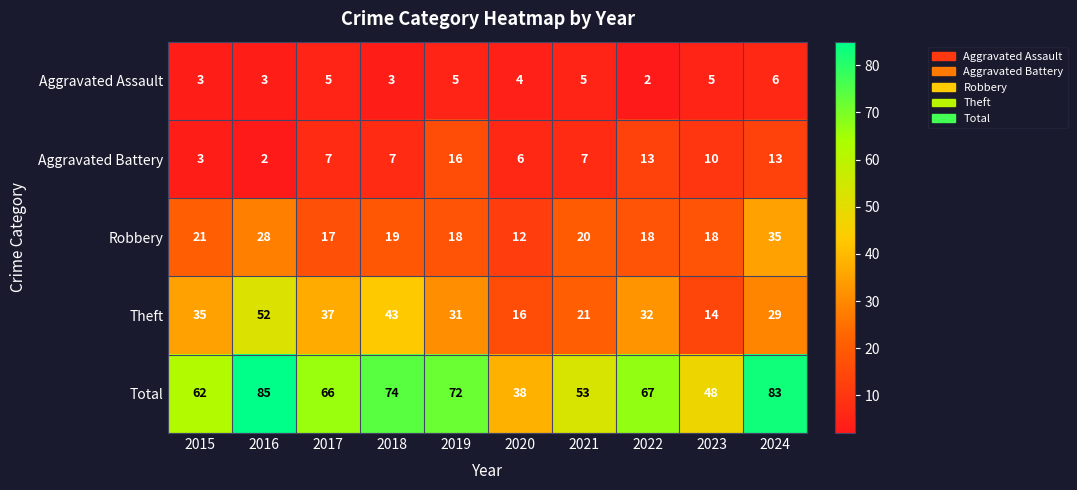

Which series has the widest spread of values?

Total